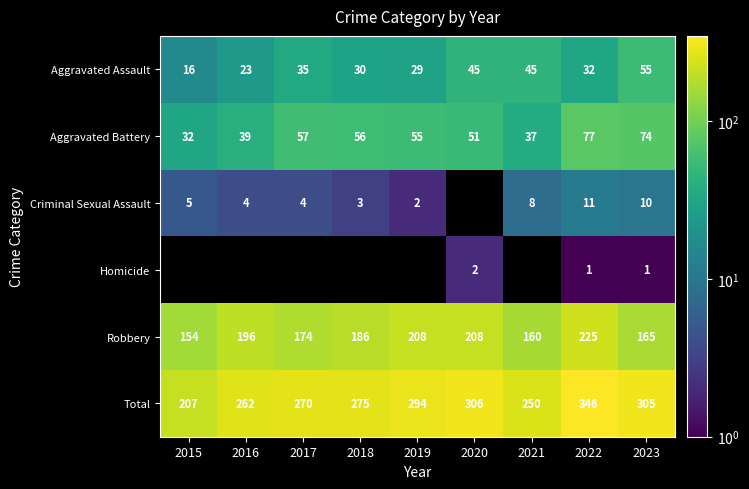

What is the smallest value displayed?

1.0